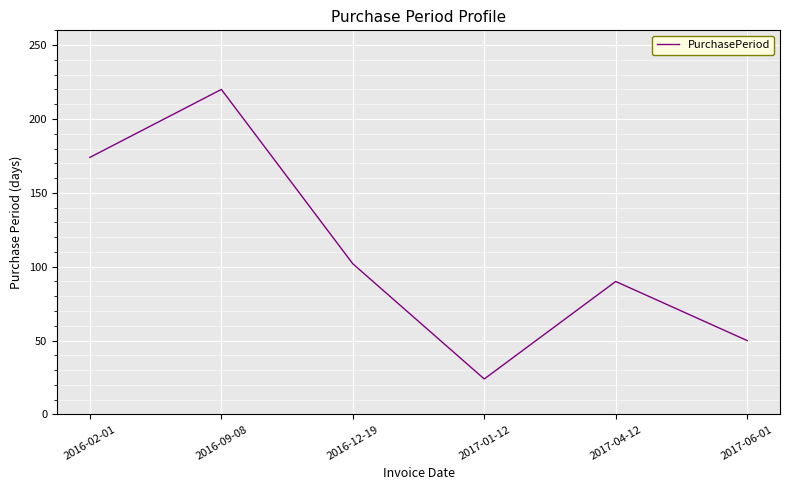

Which category has the highest value across all series?

2016-09-08